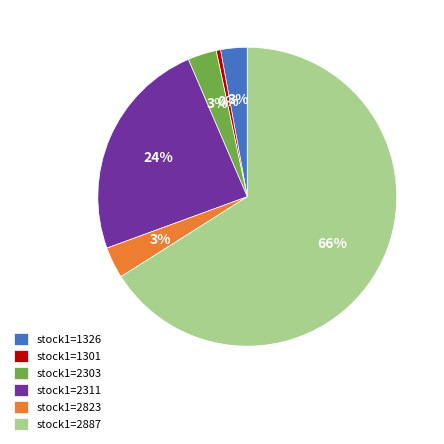

True or false: stock1=2311 accounts for 24% of the total.

True